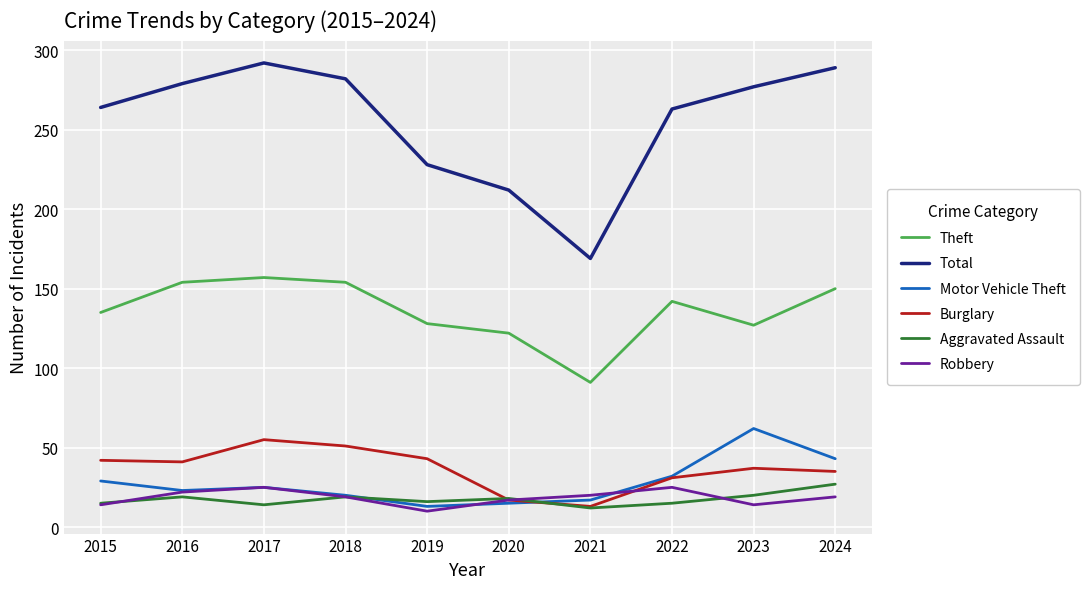

What is the greatest value displayed?

292